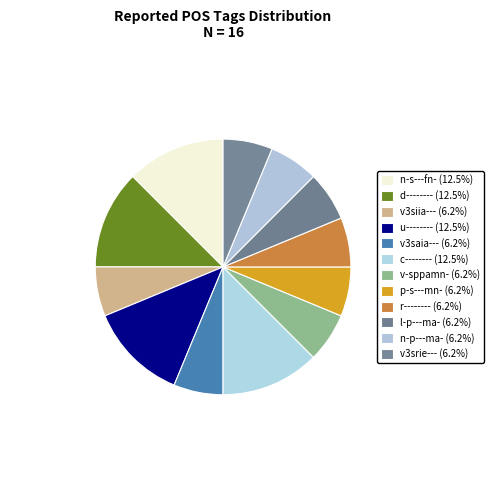

How many slices are in this pie chart?

12